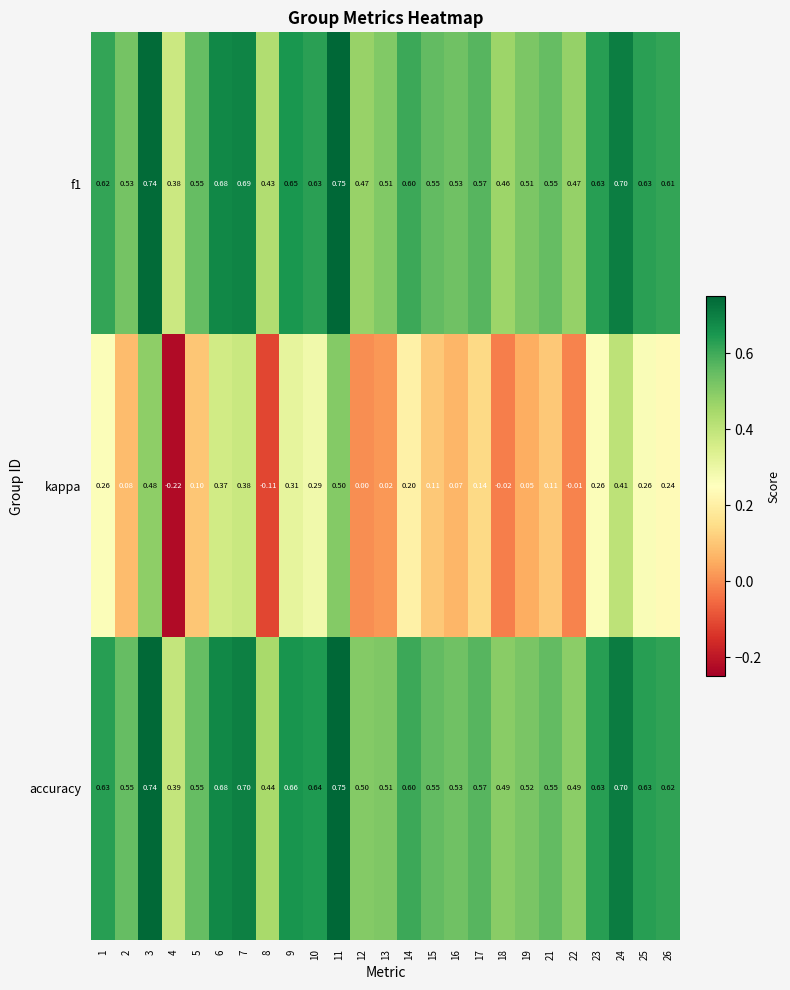

Which series has the largest range (max minus min)?

kappa